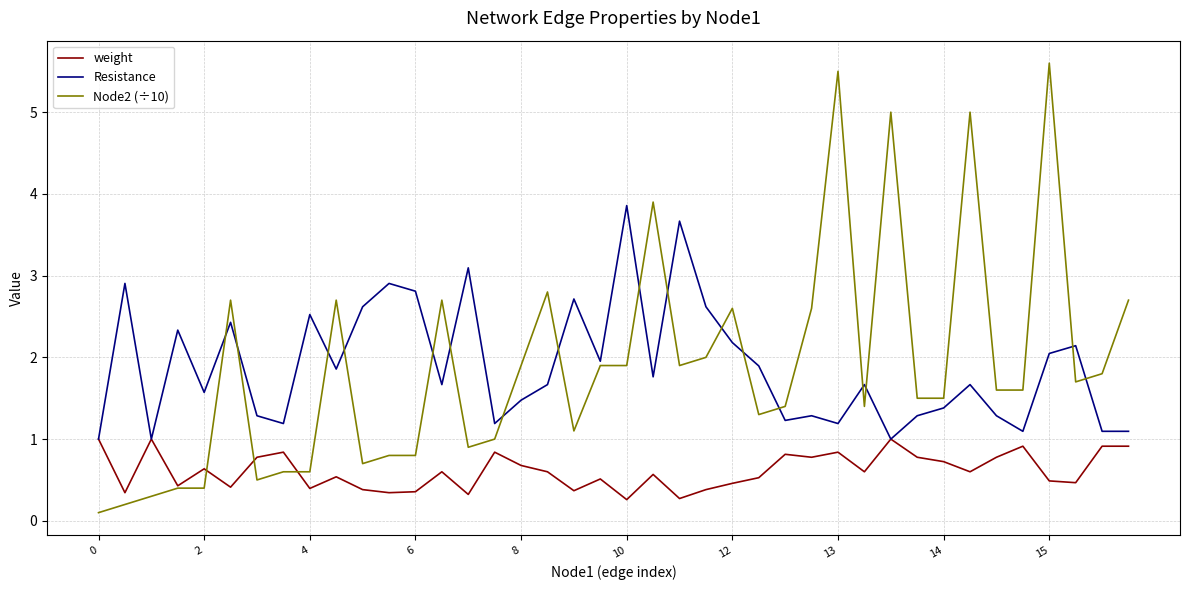

How many weight values are between 0 and 1?

40